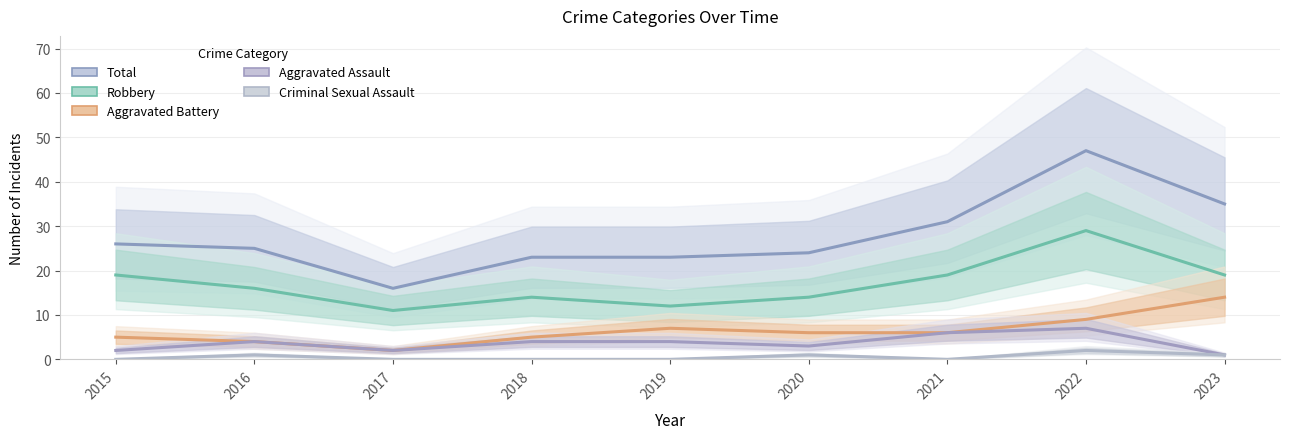

What is the average value of the Aggravated Battery series?

6